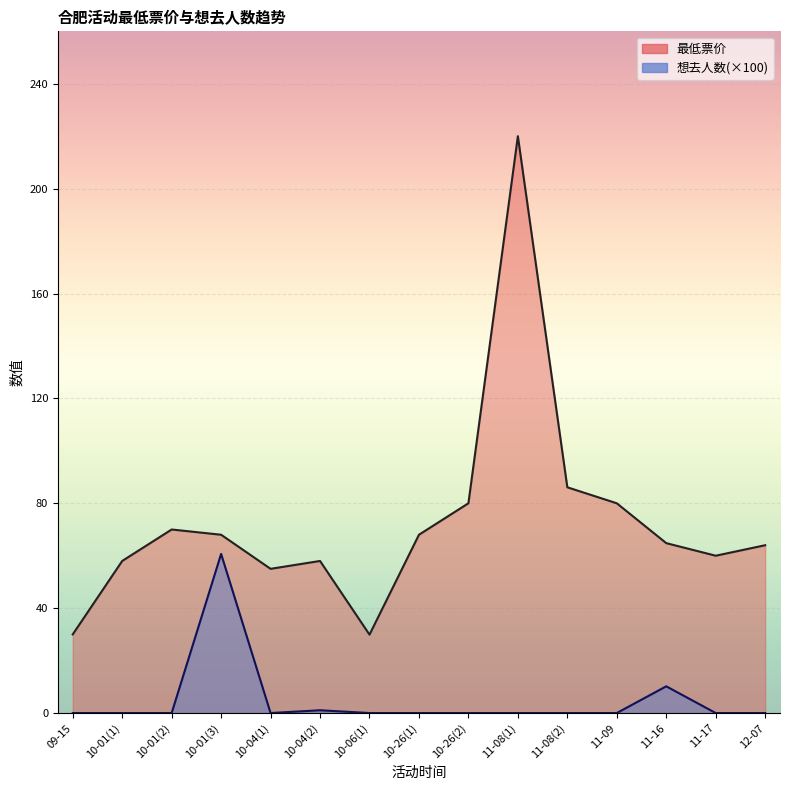

The 想去人数 series shows 0.0 at 10-01(1). True or false?

True